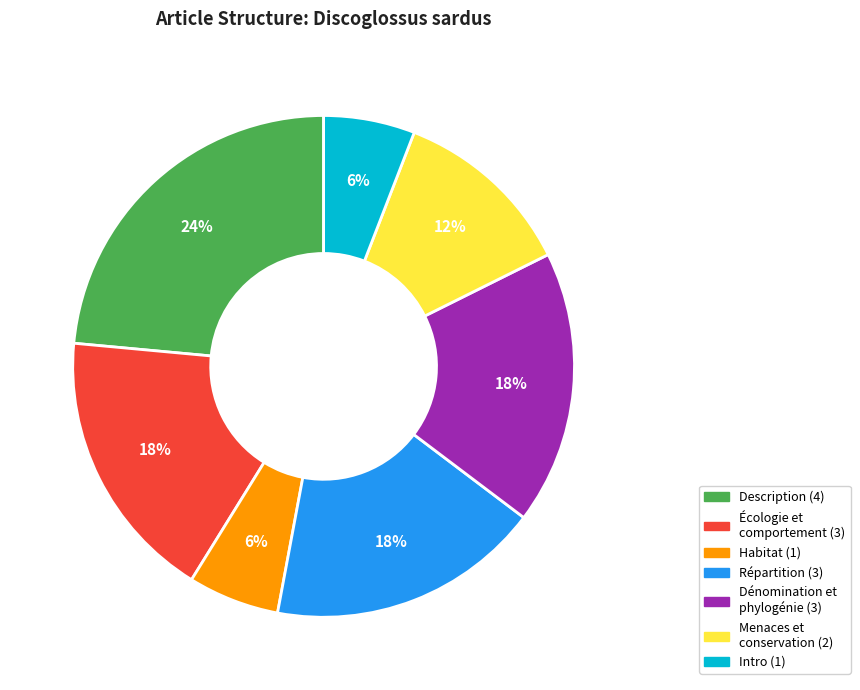

How many slices are in this pie chart?

7